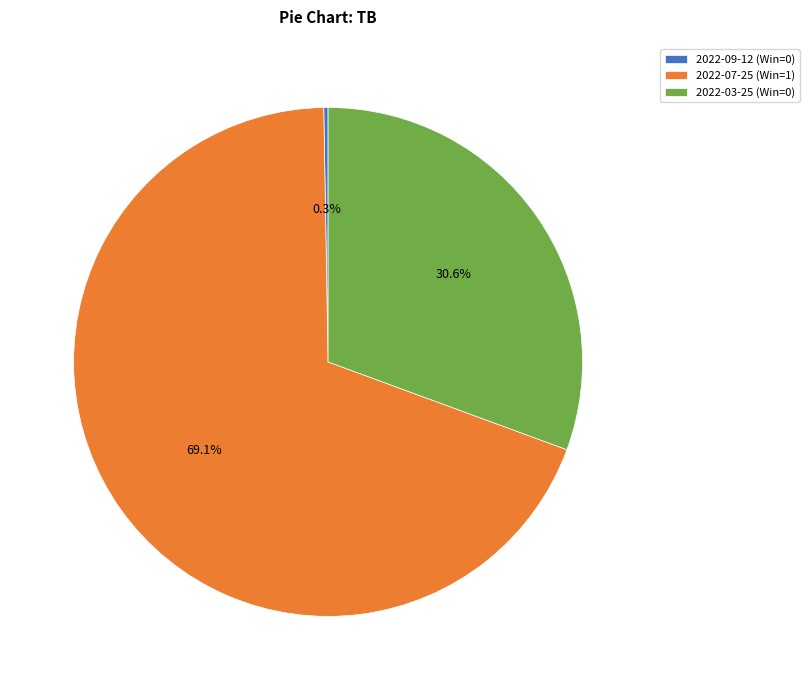

Which has a higher value, 2022-03-25 (Win=0) or 2022-07-25 (Win=1)?

2022-07-25 (Win=1)